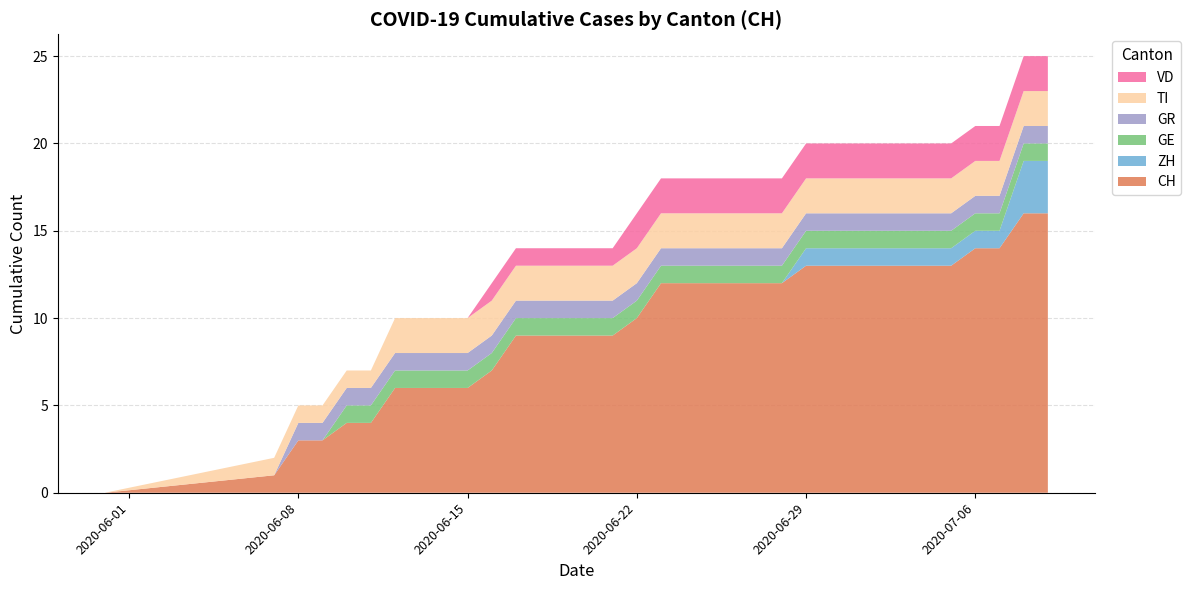

Reading right to left, what are all the values shown in this chart?

CH: 16	16	14	14	13	13	13	13	13	13	13	12	12	12	12	12	12	10	9	9	9	9	9	7	6	6	6	6	4	4	3	3	1	0
ZH: 3	3	1	1	1	1	1	1	1	1	1	0	0	0	0	0	0	0	0	0	0	0	0	0	0	0	0	0	0	0	0	0	0	0
GE: 1	1	1	1	1	1	1	1	1	1	1	1	1	1	1	1	1	1	1	1	1	1	1	1	1	1	1	1	1	1	0	0	0	0
GR: 1	1	1	1	1	1	1	1	1	1	1	1	1	1	1	1	1	1	1	1	1	1	1	1	1	1	1	1	1	1	1	1	0	0
TI: 2	2	2	2	2	2	2	2	2	2	2	2	2	2	2	2	2	2	2	2	2	2	2	2	2	2	2	2	1	1	1	1	1	0
VD: 2	2	2	2	2	2	2	2	2	2	2	2	2	2	2	2	2	2	1	1	1	1	1	1	0	0	0	0	0	0	0	0	0	0